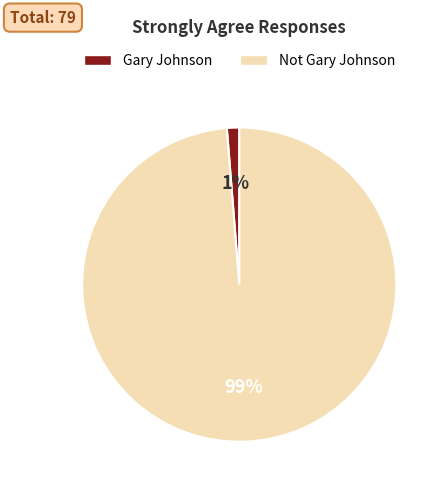

Count the number of slices in the pie.

2